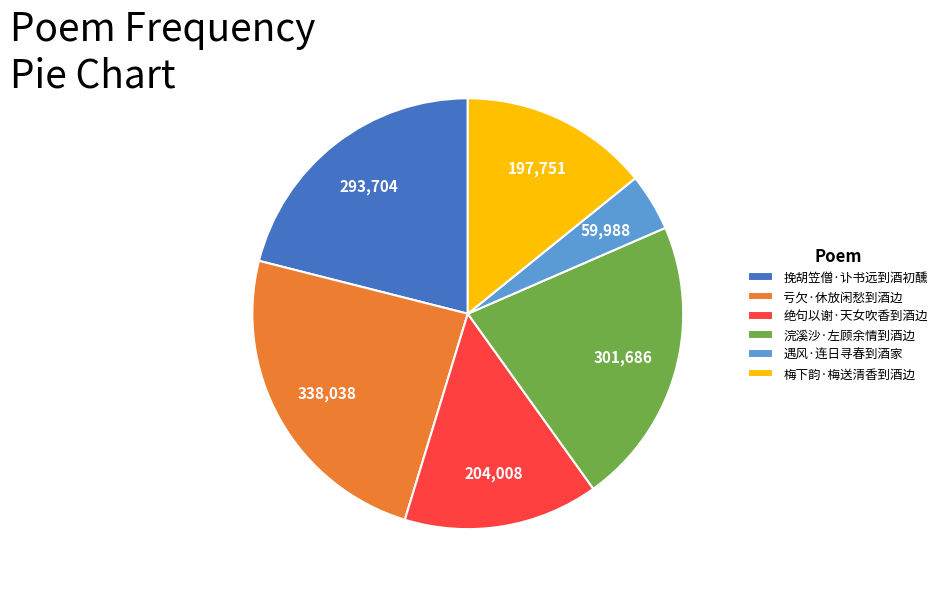

Do 绝句以谢·天女吹香到酒边 and 梅下韵·梅送清香到酒边 together represent more than half of the pie?

No